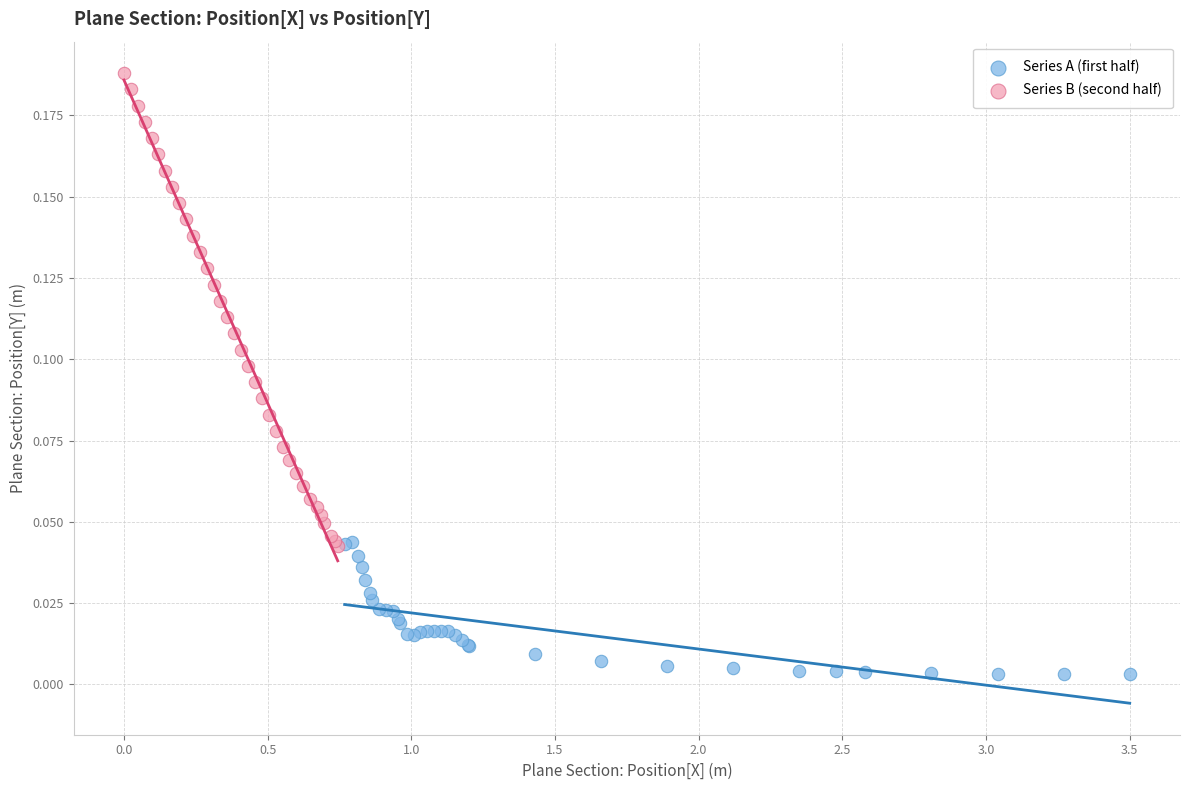

Which series contains the highest Y value?

Series B (second half)